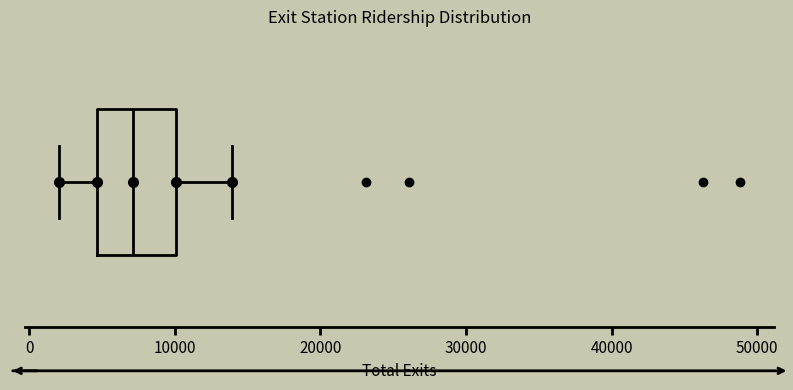

Read this box plot against the x-axis: the position of the median line, the range covered by the box, and the ends of both whiskers. The values are not printed on the chart, so give them approximately, as read against the axis.

median 7000, box 5000 to 10000, whiskers 2000 to 14000